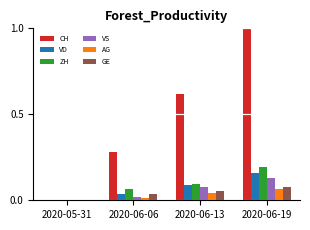

True or false: CH has a value of 0.6 at 2020-05-31.

False